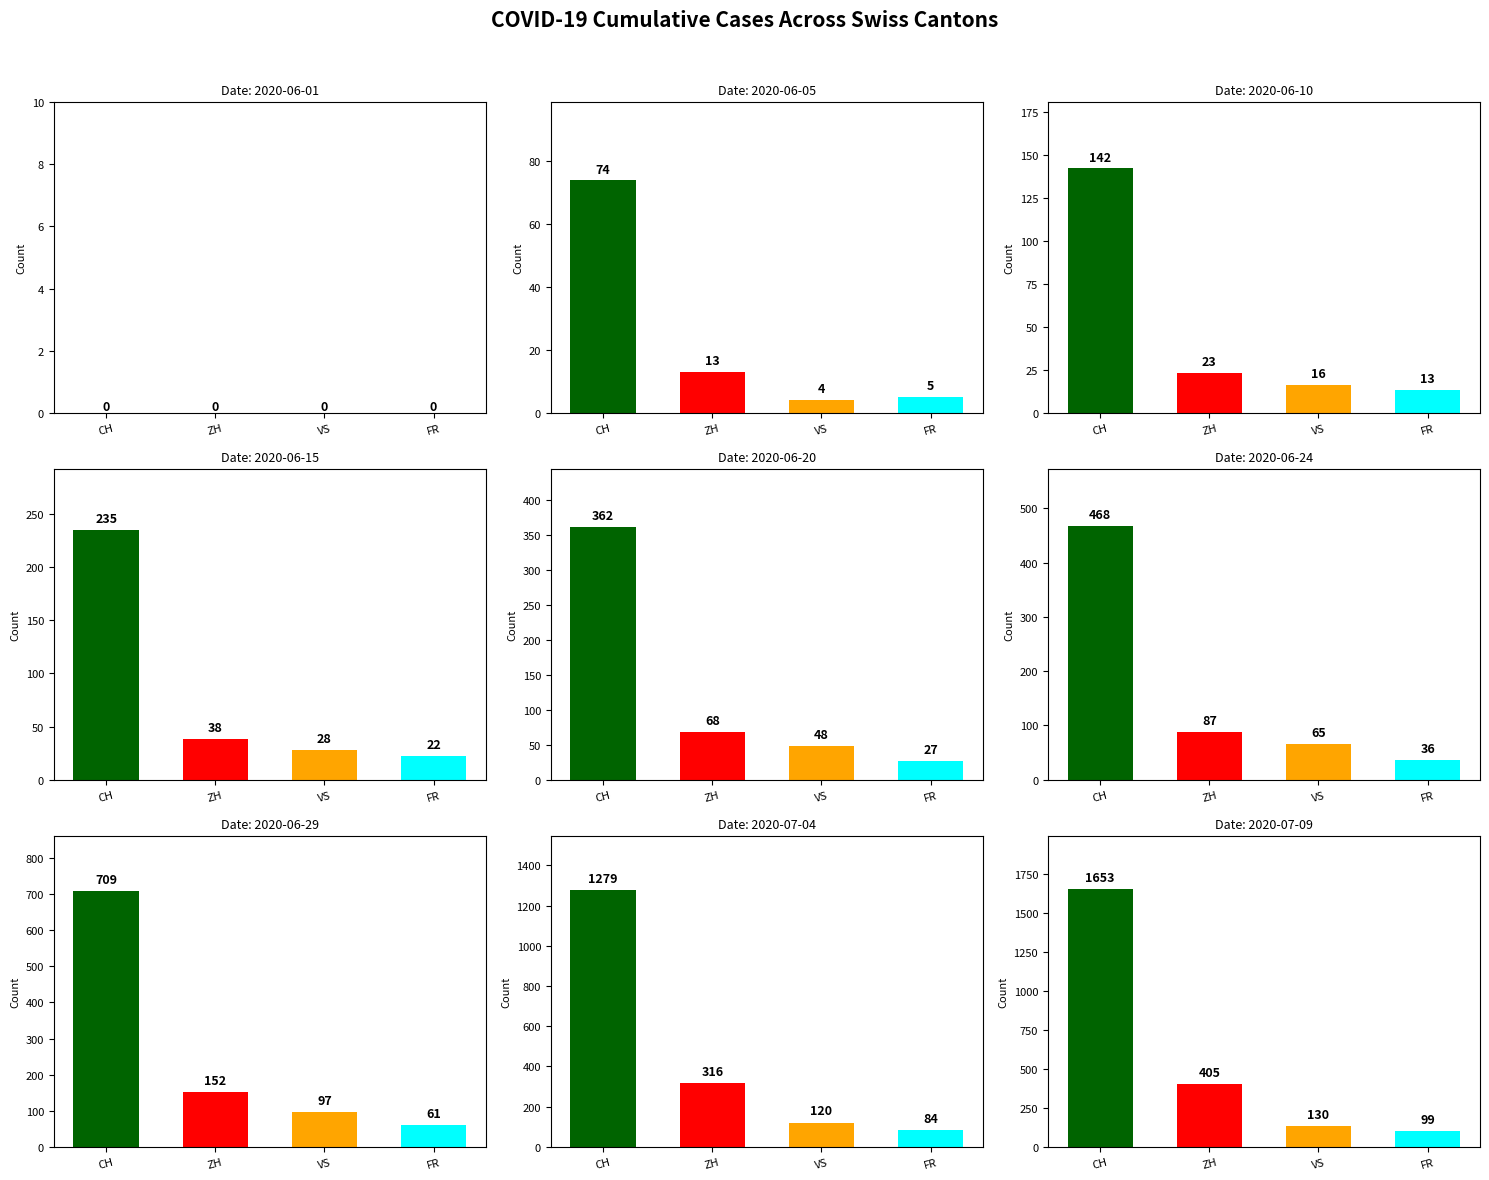

At which label does FR first exceed 32?

2020-06-24